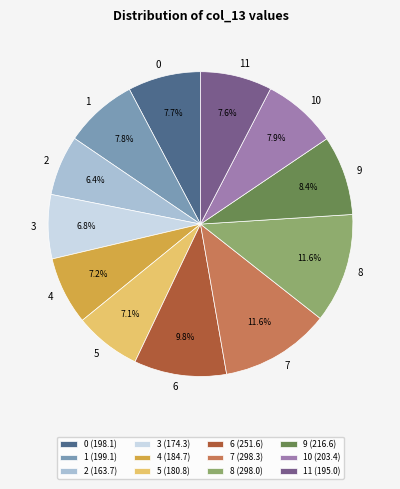

To the nearest percent, what portion does 3 represent?

7%